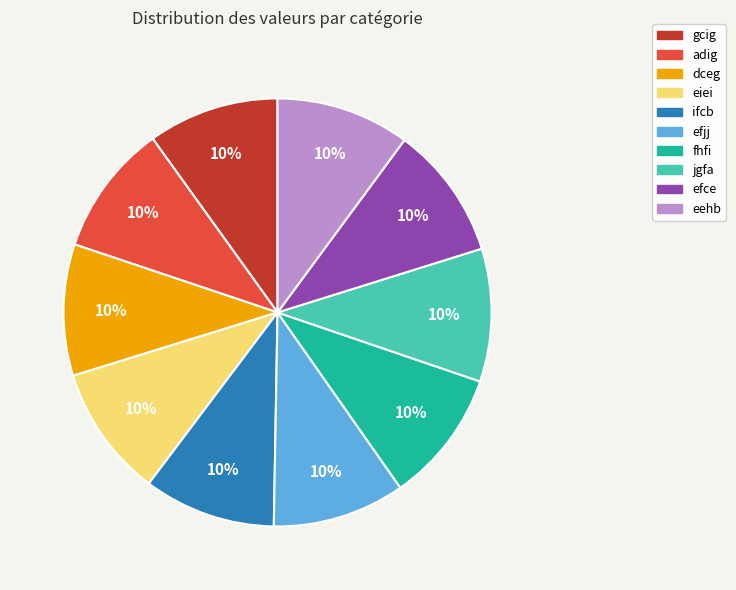

Is there a majority slice in this chart?

No